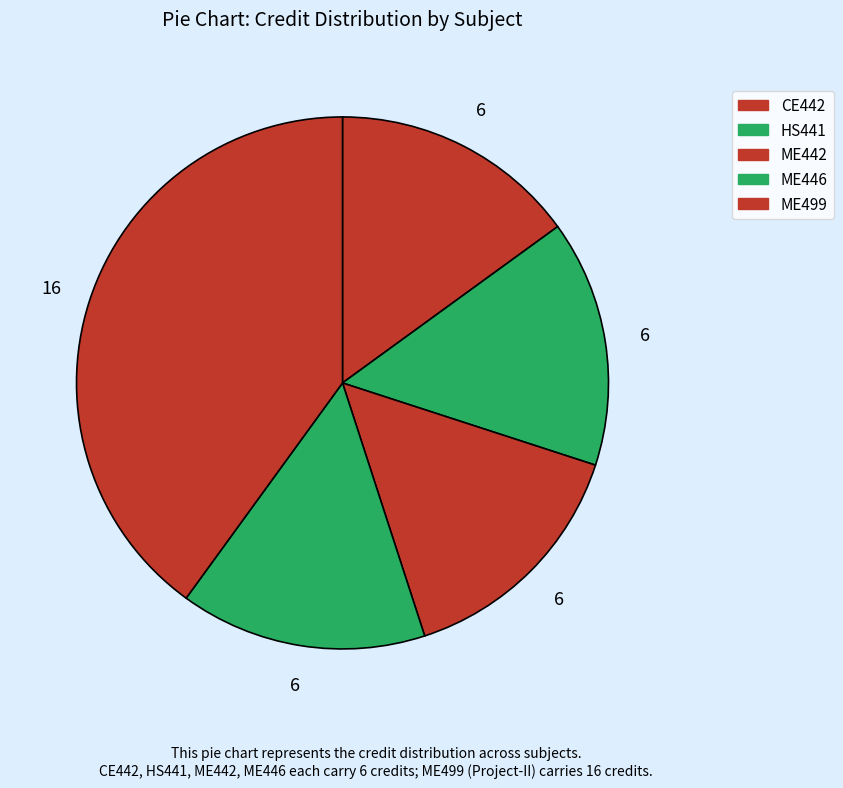

To the nearest percent, what is the combined percentage of ME499 and HS441?

55%